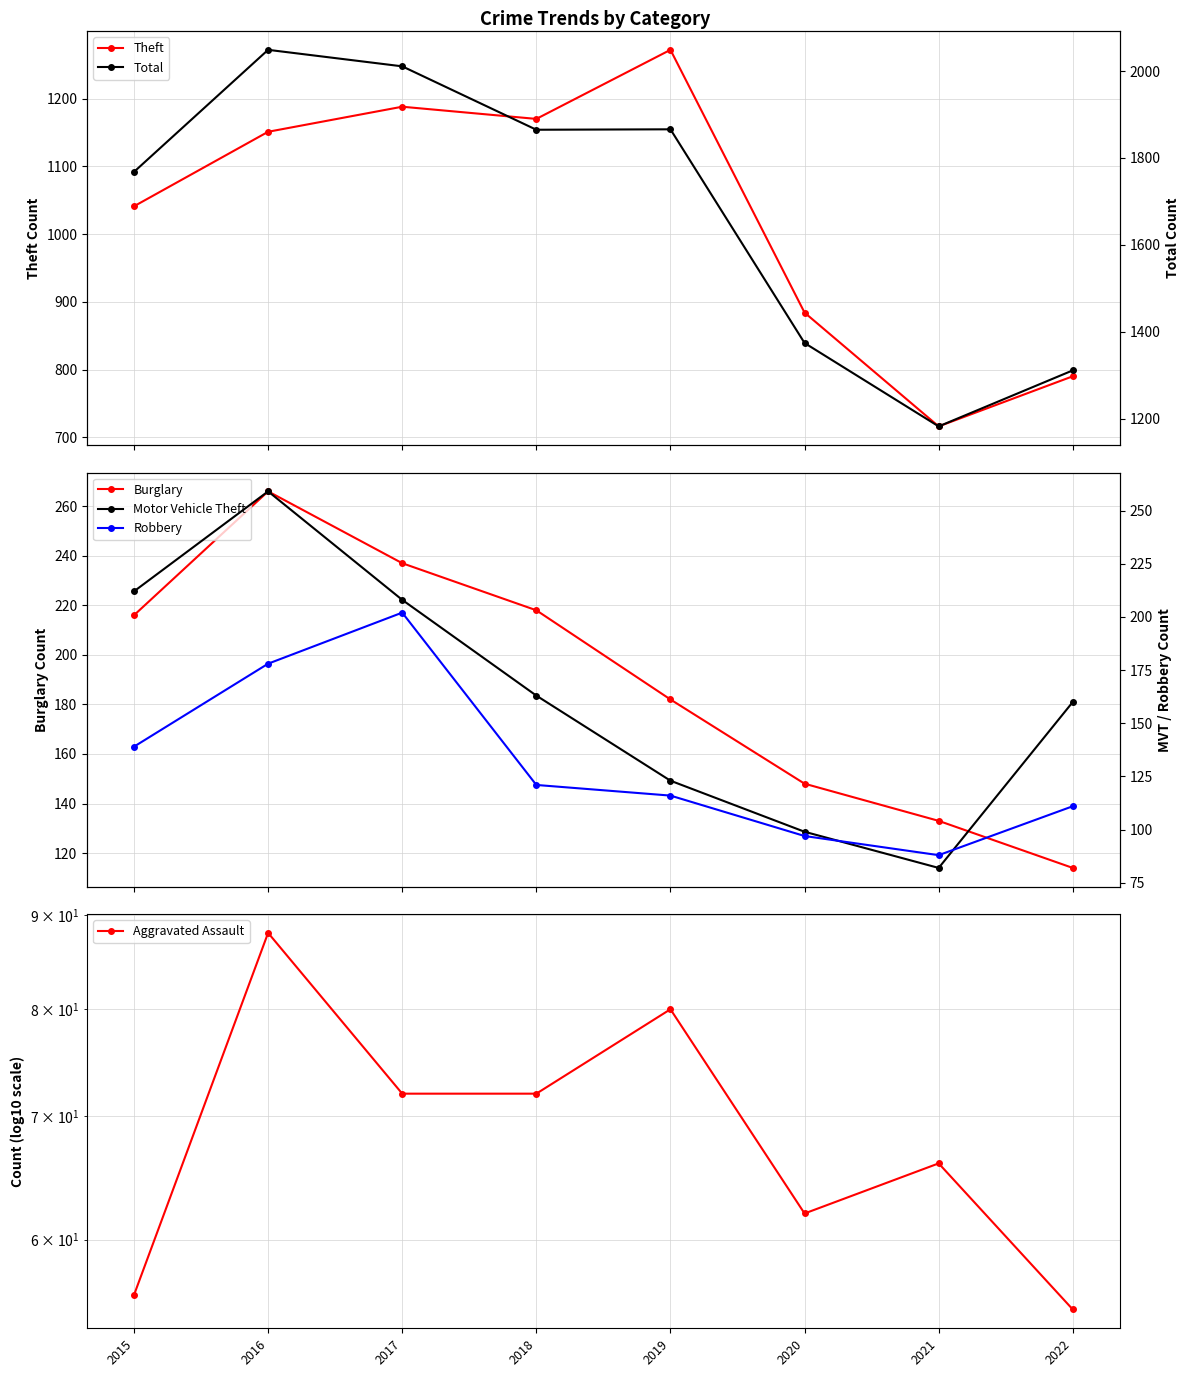

What is the smallest value displayed?

55